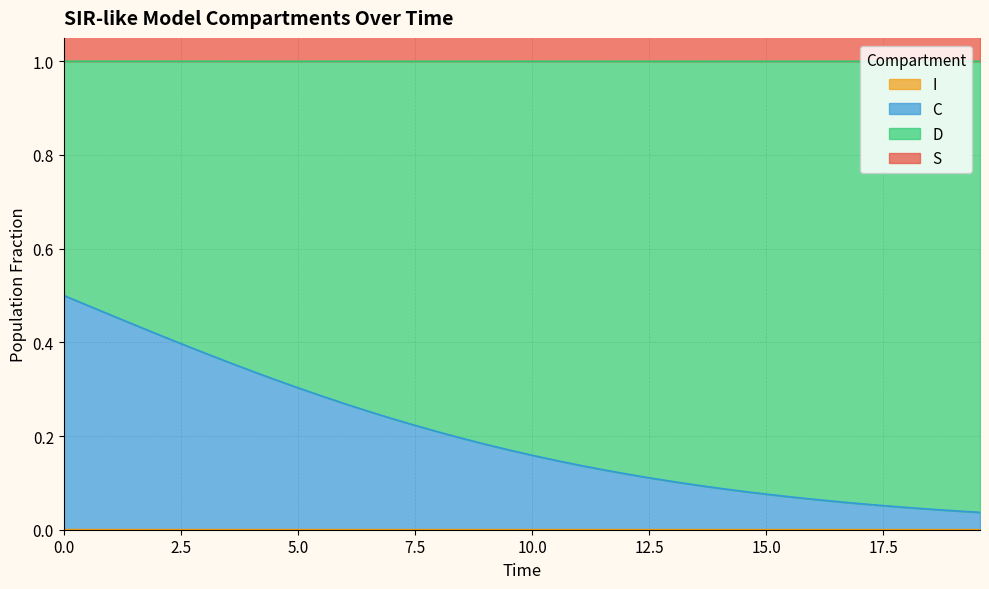

Which series has the largest range (max minus min)?

C